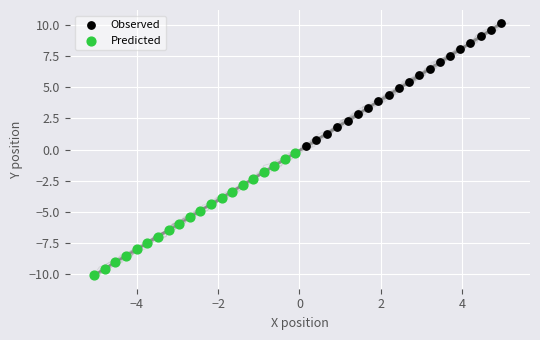

Which series has the widest spread of Y values?

Observed